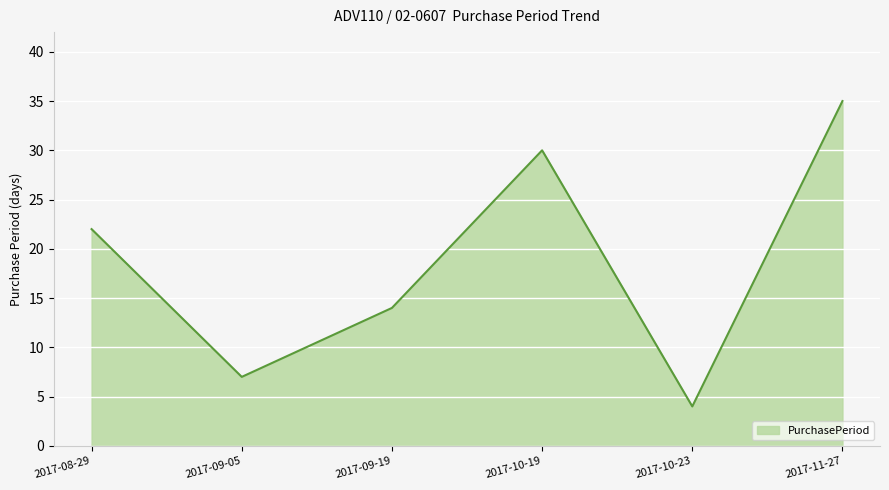

How many lines are shown in the chart?

1